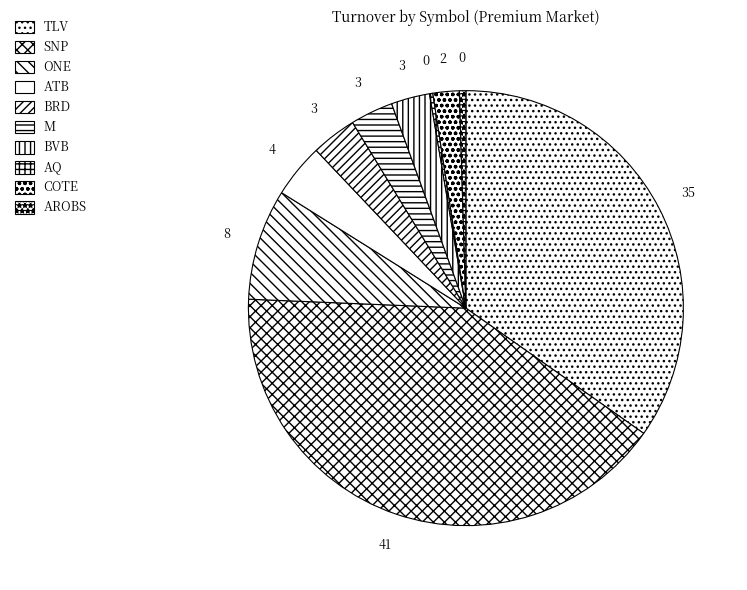

What is the smallest slice in the pie chart?

AQ